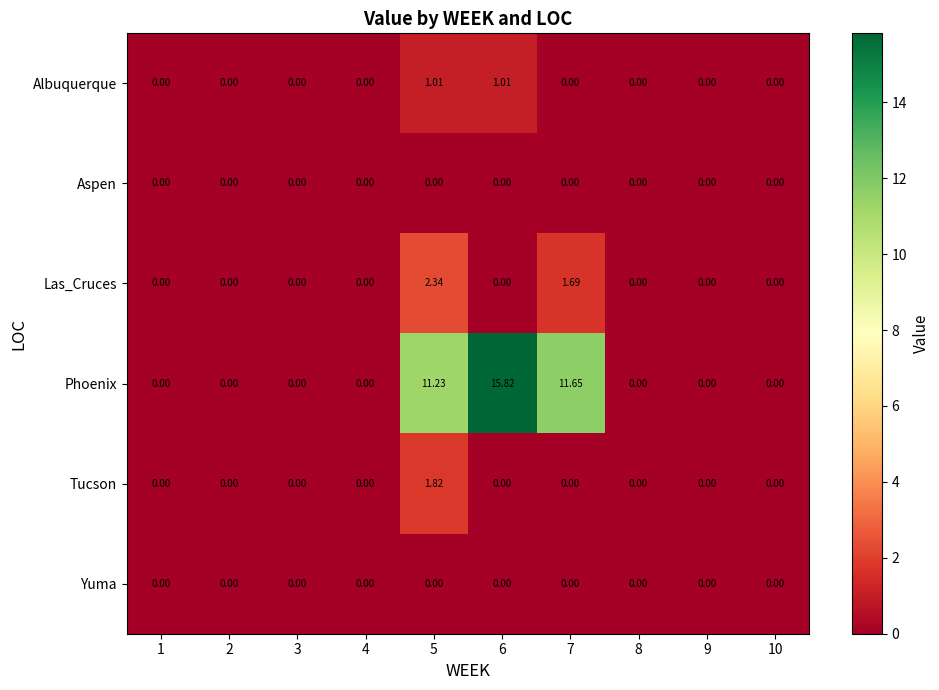

Which series changed the most between 6 and 8?

Phoenix